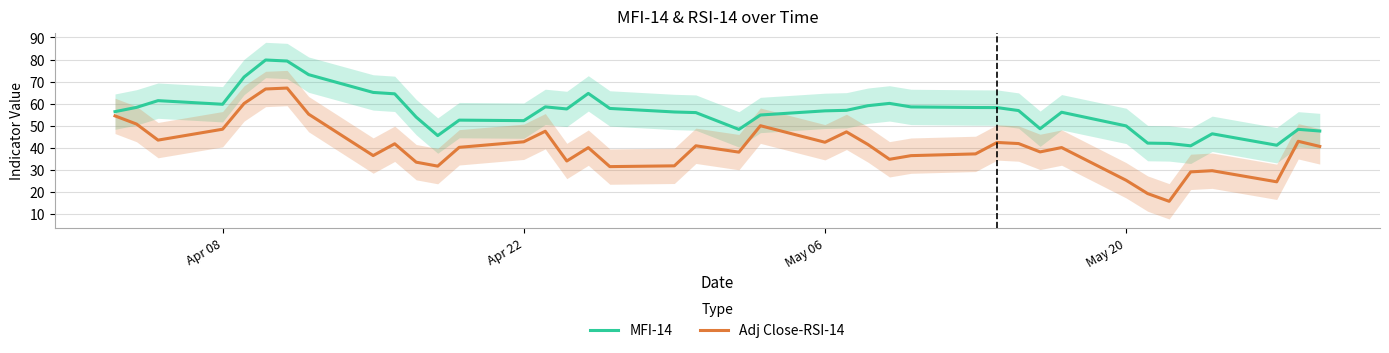

True or false: MFI-14 has a value of 25.6 at Apr 22.

False